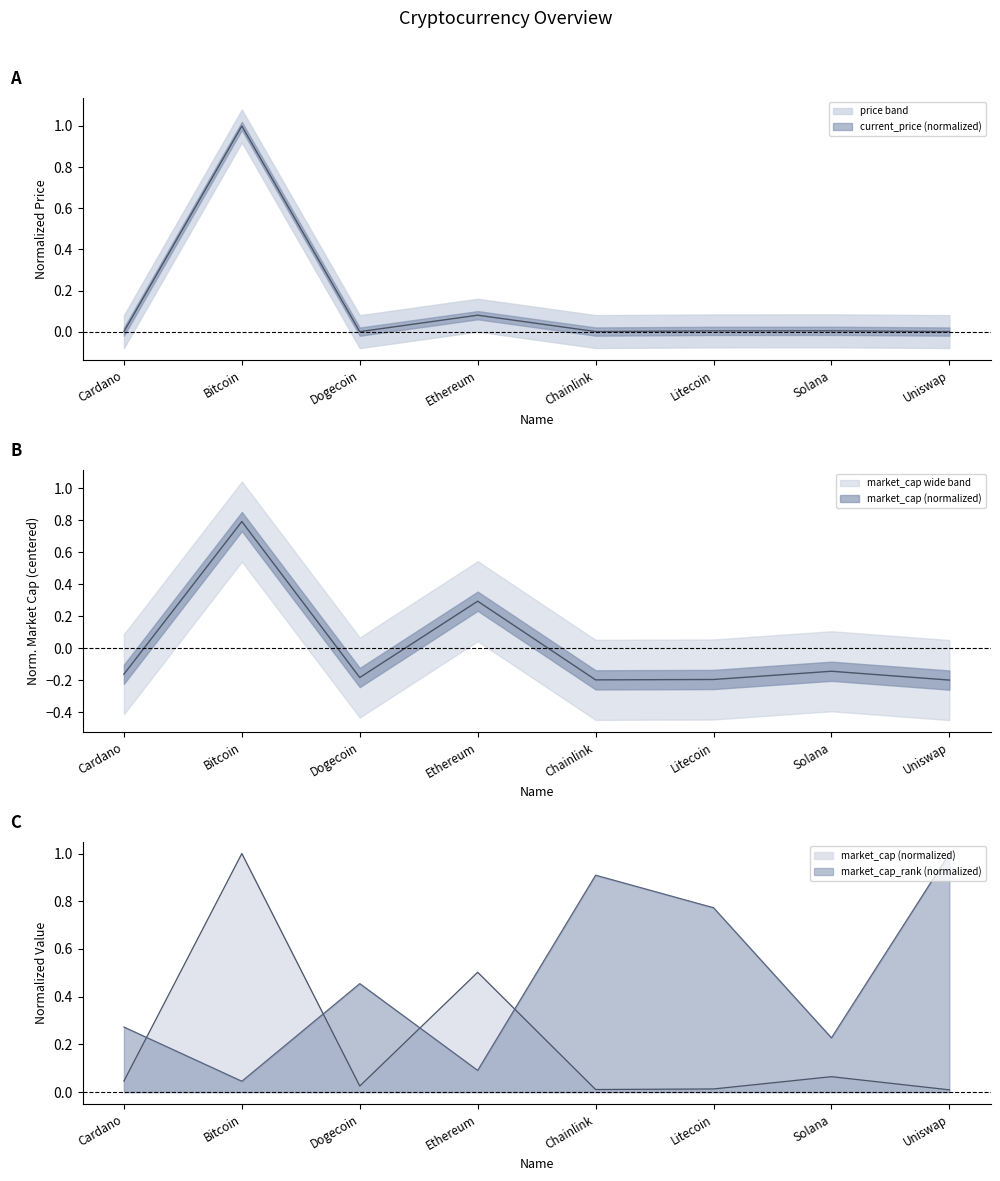

What position from the right is Uniswap?

1